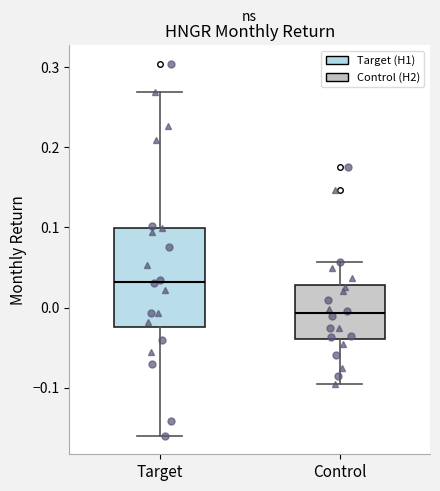

Where does the median line of the box for Target sit on the y-axis? The values are not printed on the chart, so give them approximately, as read against the axis.

0.03